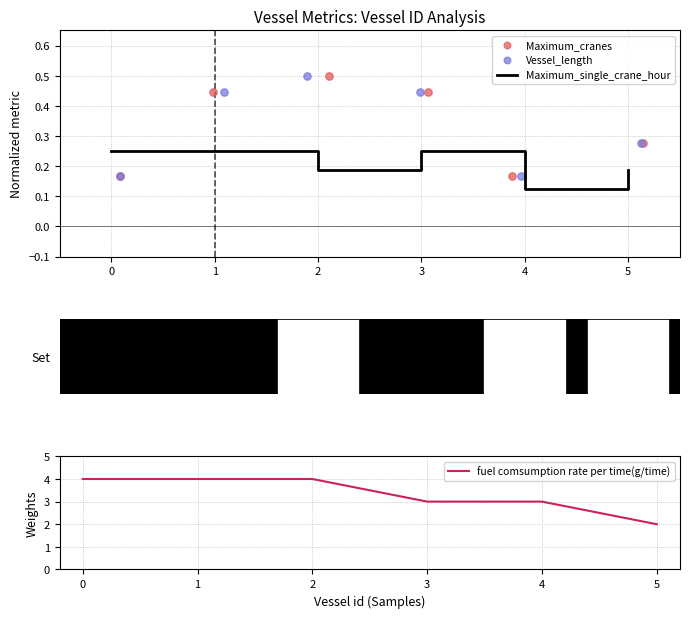

Which series has the largest total across all categories?

fuel comsumption rate per time(g/time)